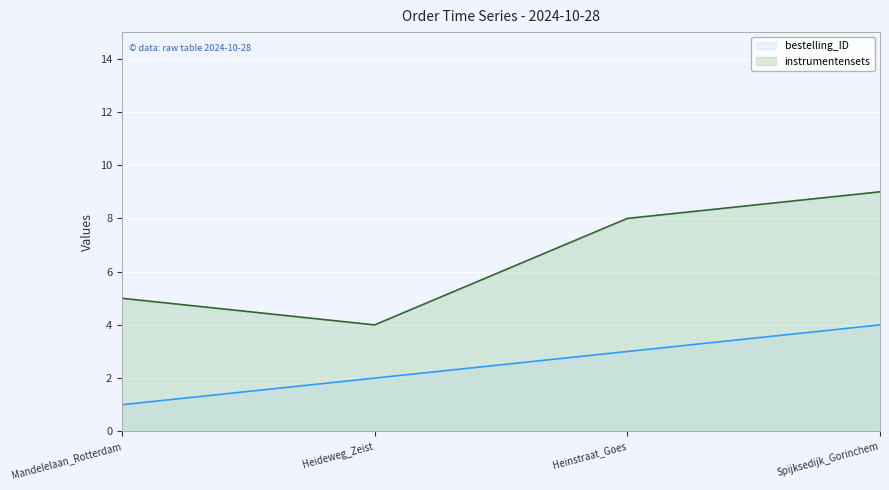

What is the label of the 4th point from the right?

Mandelelaan_Rotterdam